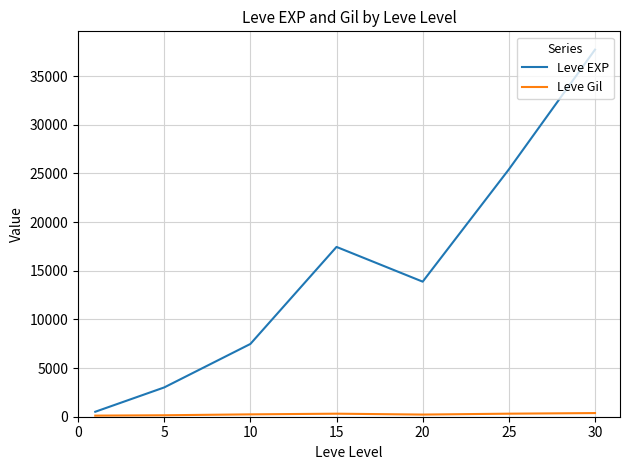

What is the difference between the maximum and minimum values in the Leve EXP series?

37204.8